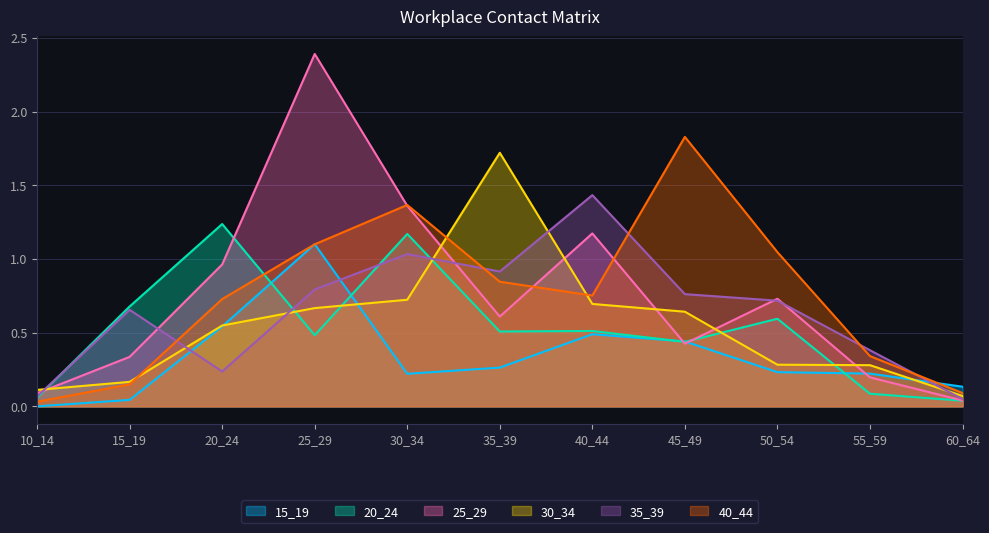

Which label corresponds to the smallest value in the chart?

10_14